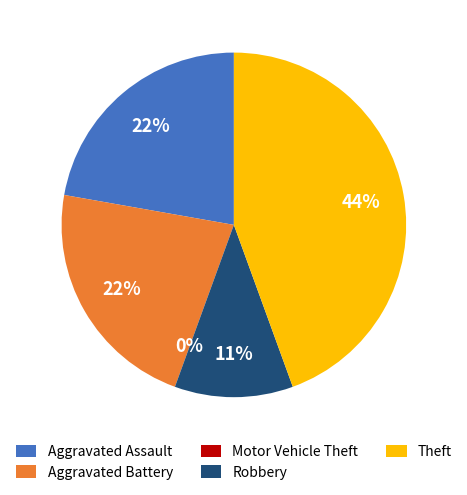

Is it true that Aggravated Battery is 30% of the pie?

False